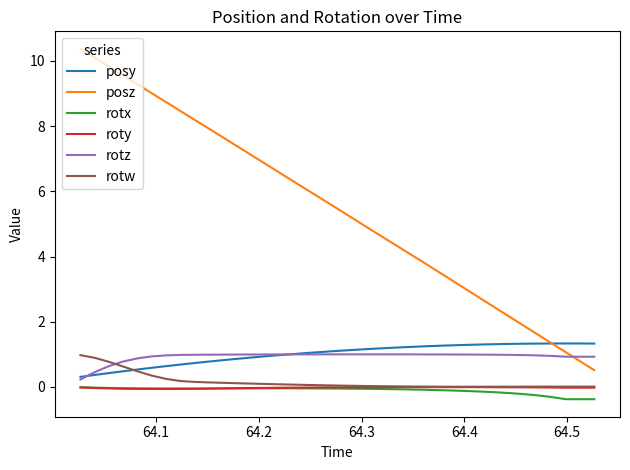

Does the chart have visible grid lines?

No